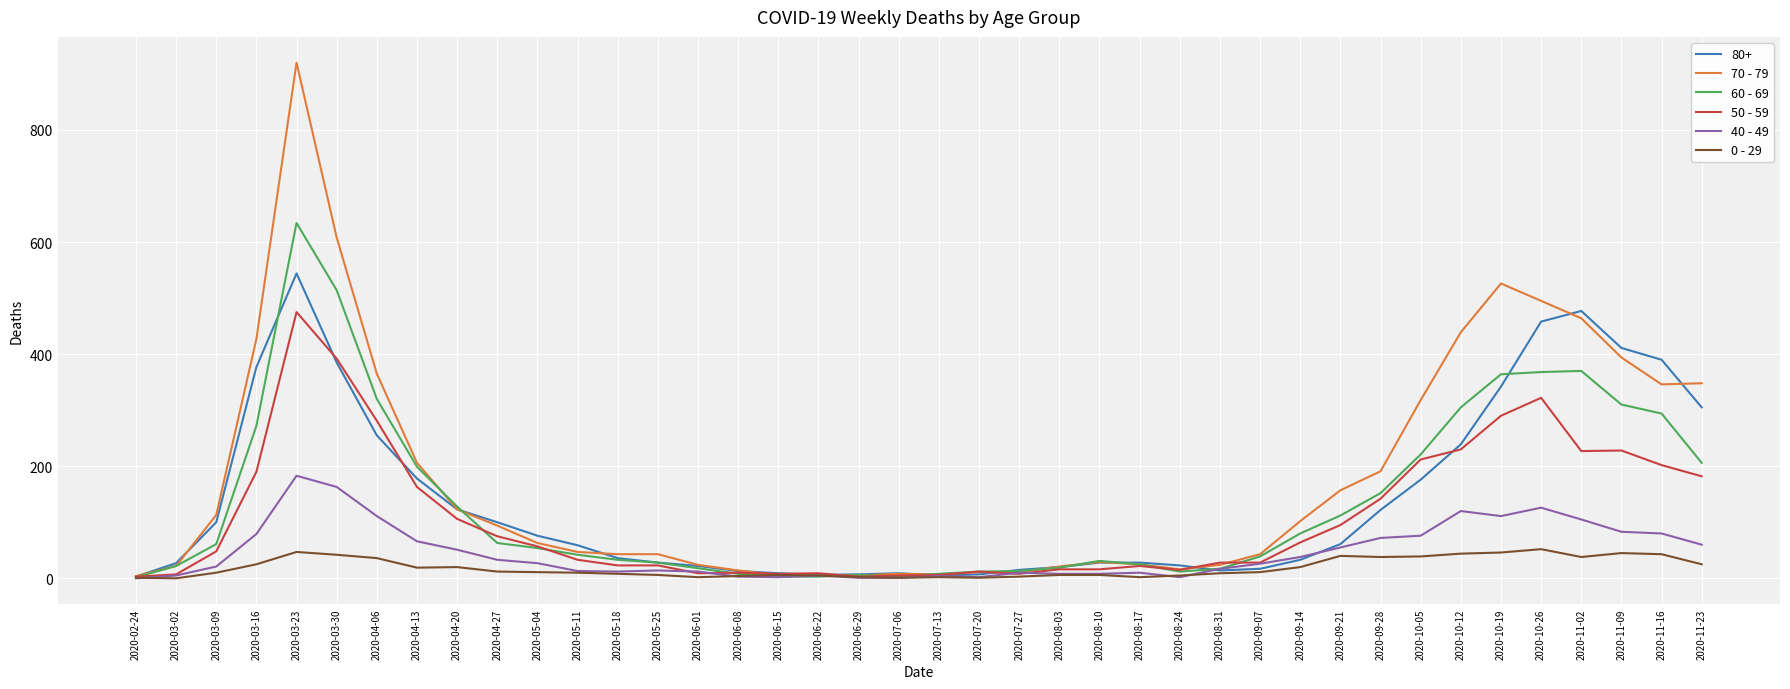

At which category is the sum across all series the highest?

2020-03-23